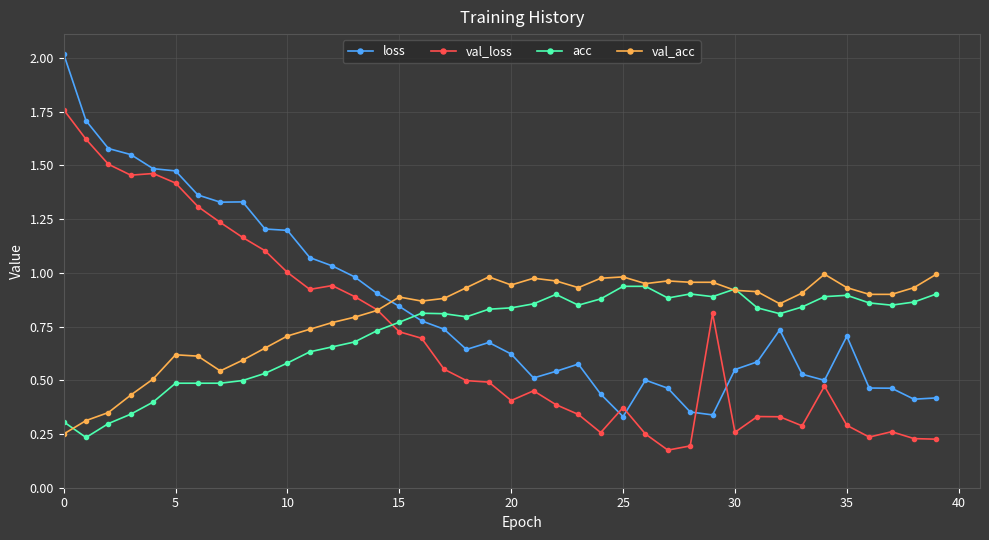

How many intersections are there between val_loss and acc?

1